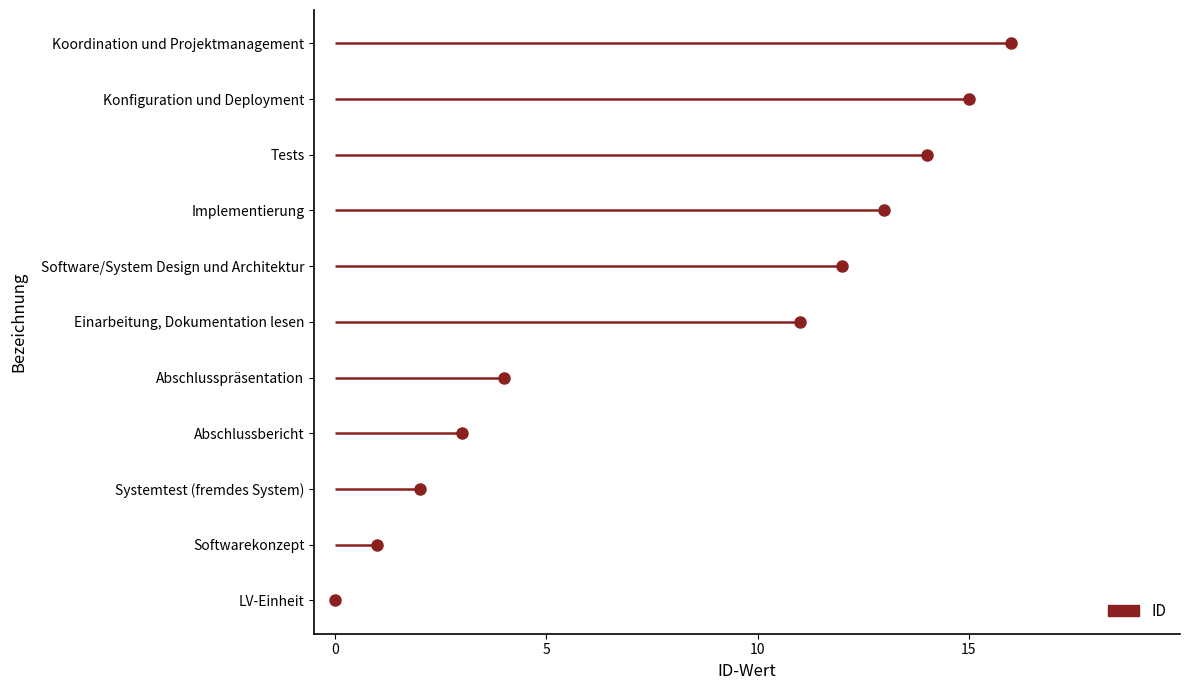

What is the label of the 8th point from the right?

Abschlussbericht